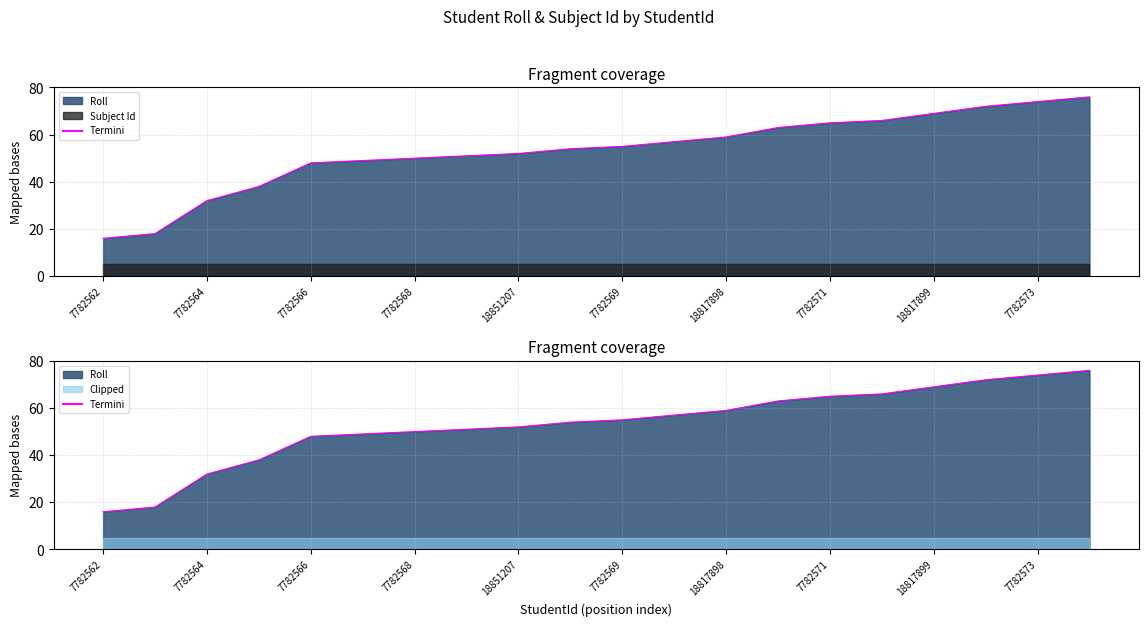

What is the approximate value of Termini at 7782571, to the nearest 5?

65